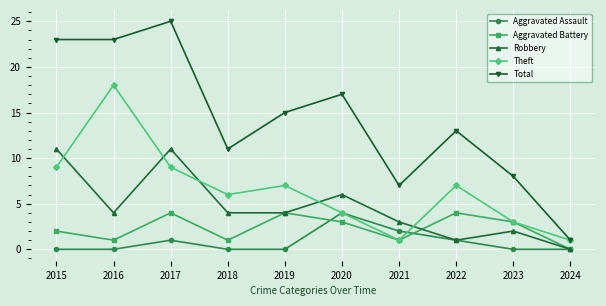

In Robbery, how many points are higher than both neighbors (excluding endpoints)?

3